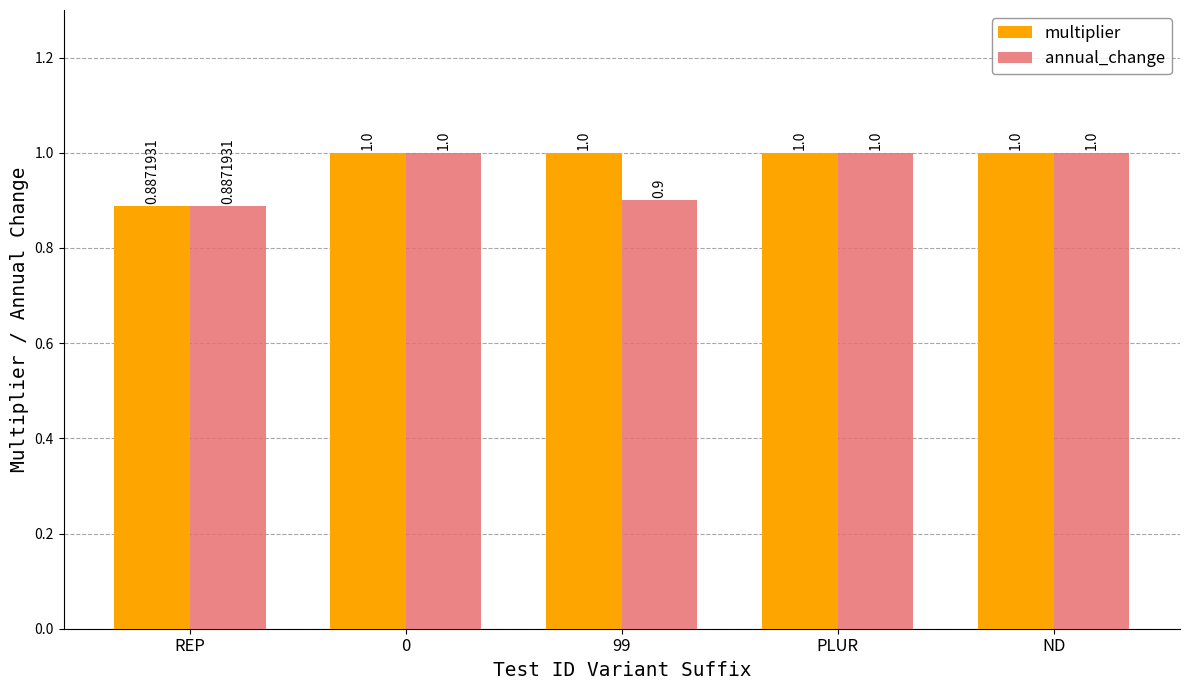

Reading left to right, transcribe all the data shown in this chart.

multiplier: REP=0.9	0=1.0	99=1.0	PLUR=1.0	ND=1.0
annual_change: REP=0.9	0=1.0	99=0.9	PLUR=1.0	ND=1.0